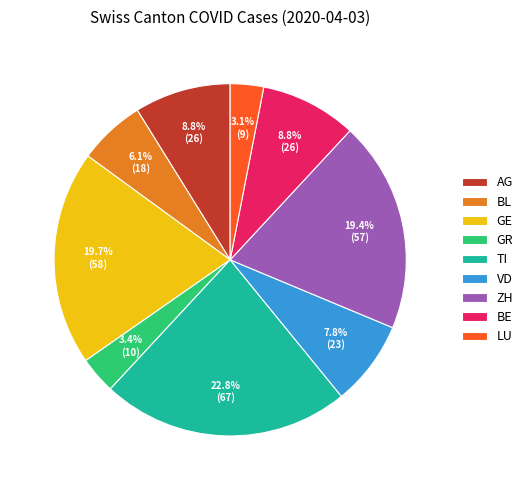

What is the ratio of the value at ZH to the value at VD?

2.5